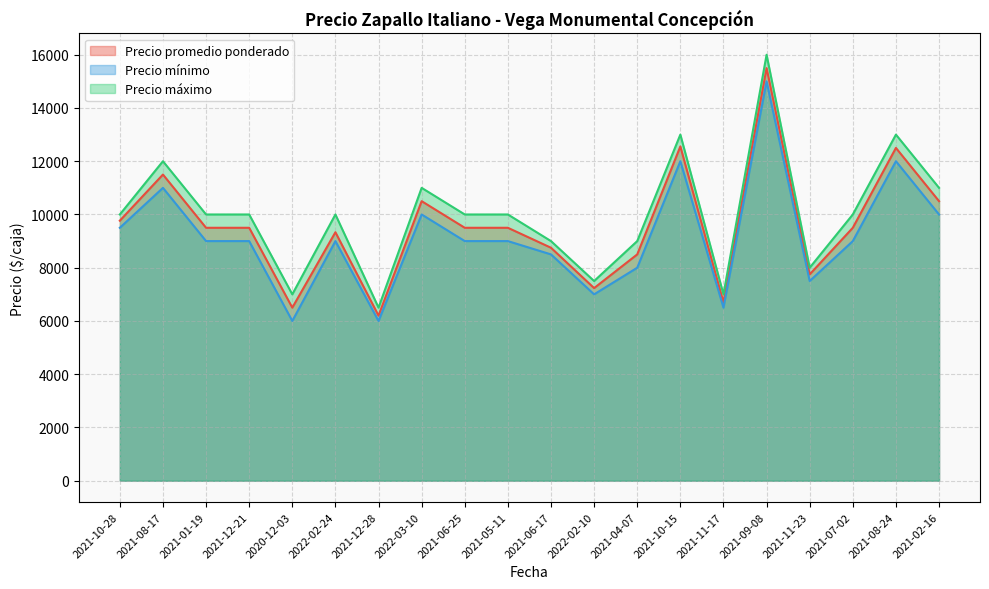

At which label does Precio promedio ponderado first exceed 9500?

2021-10-28